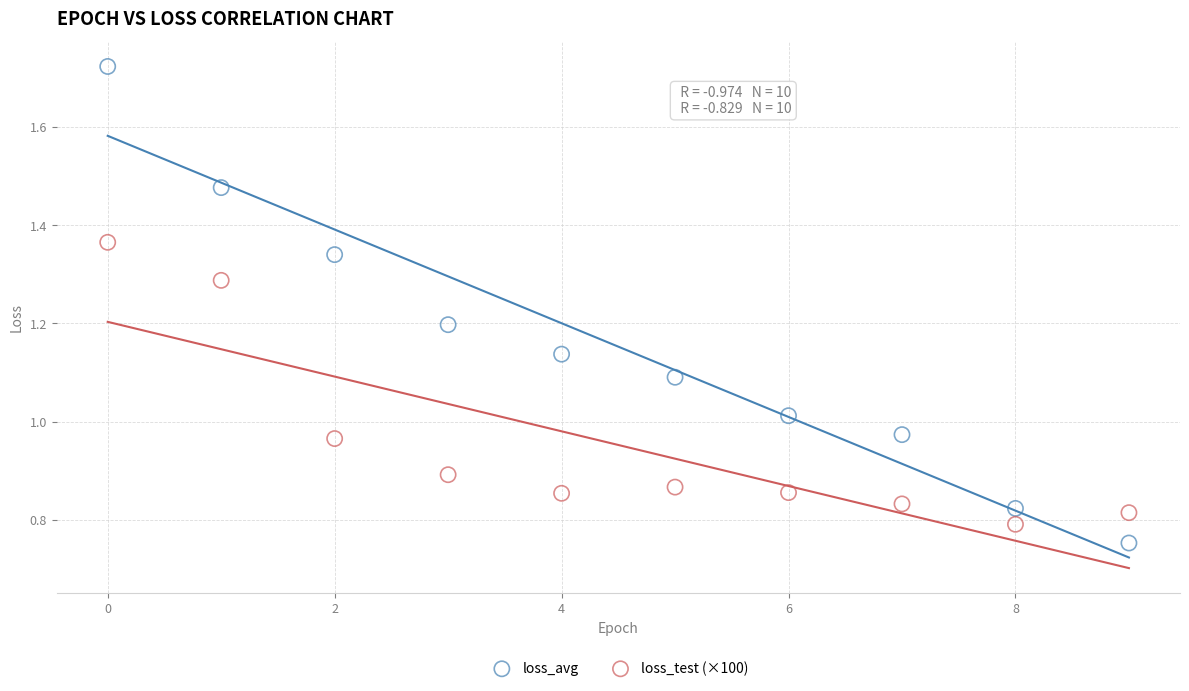

Which series reaches the minimum Y coordinate?

loss_avg